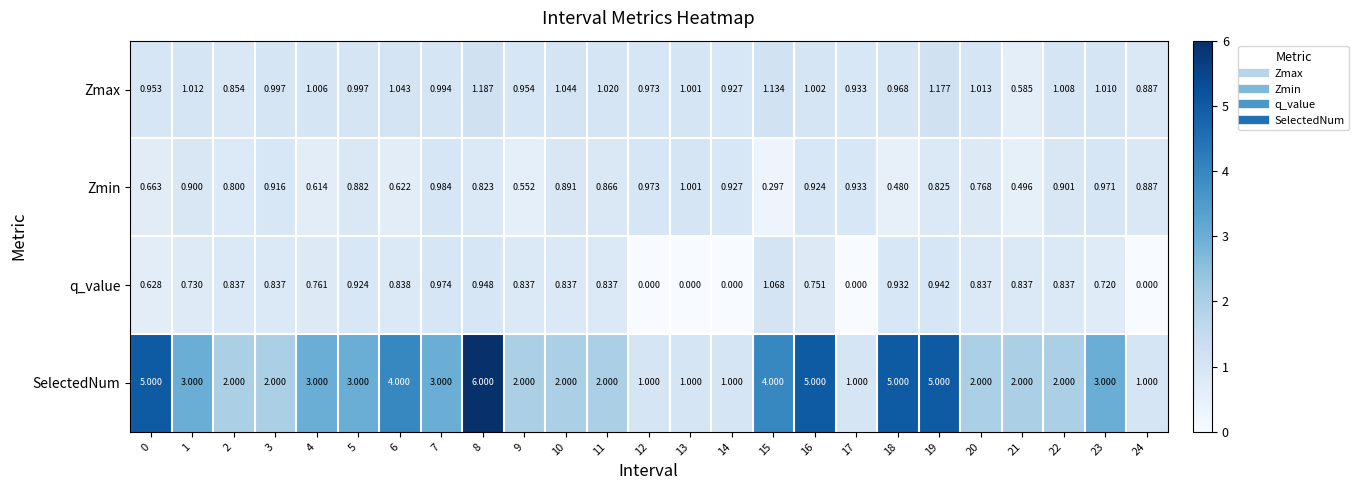

List the series in order of their peak value, lowest first.

Zmin, q_value, Zmax, SelectedNum